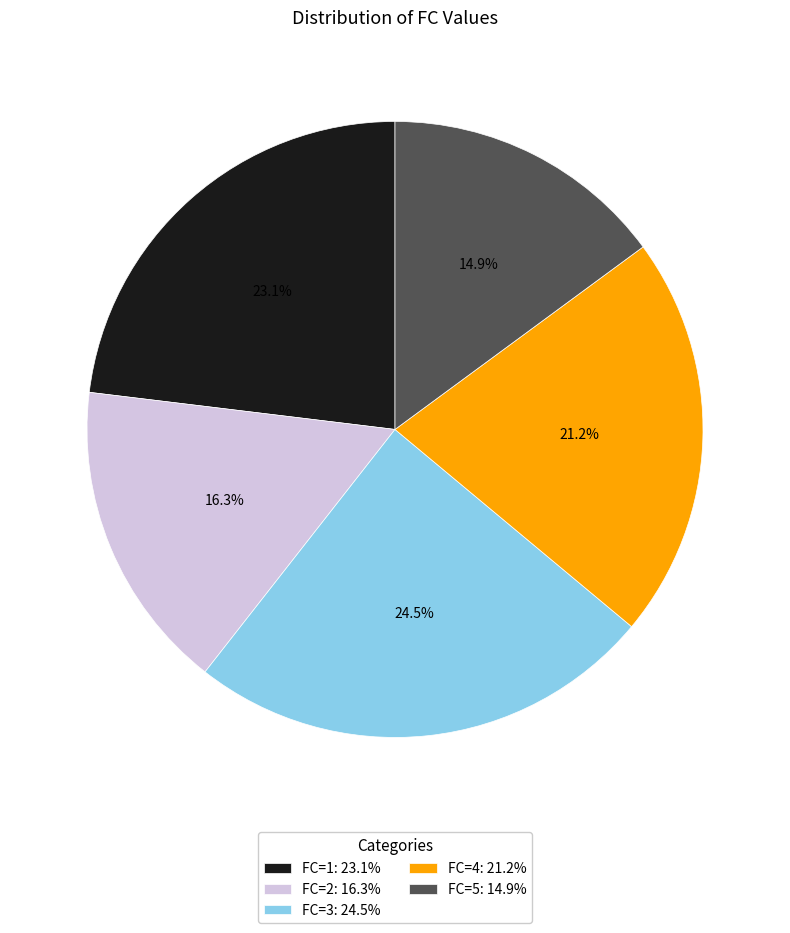

Which slice is the largest?

FC=3: 24.5%